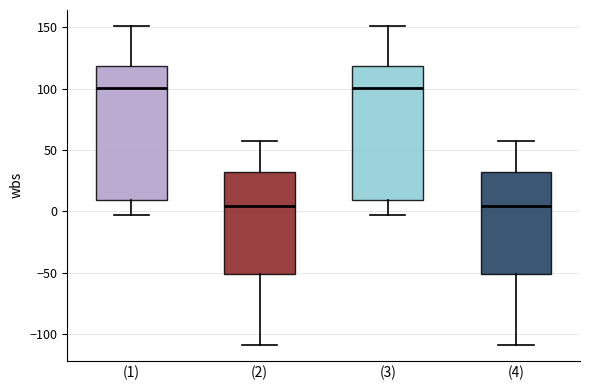

Where does the lower whisker of the box for (2) end on the y-axis? The values are not printed on the chart, so give them approximately, as read against the axis.

-110